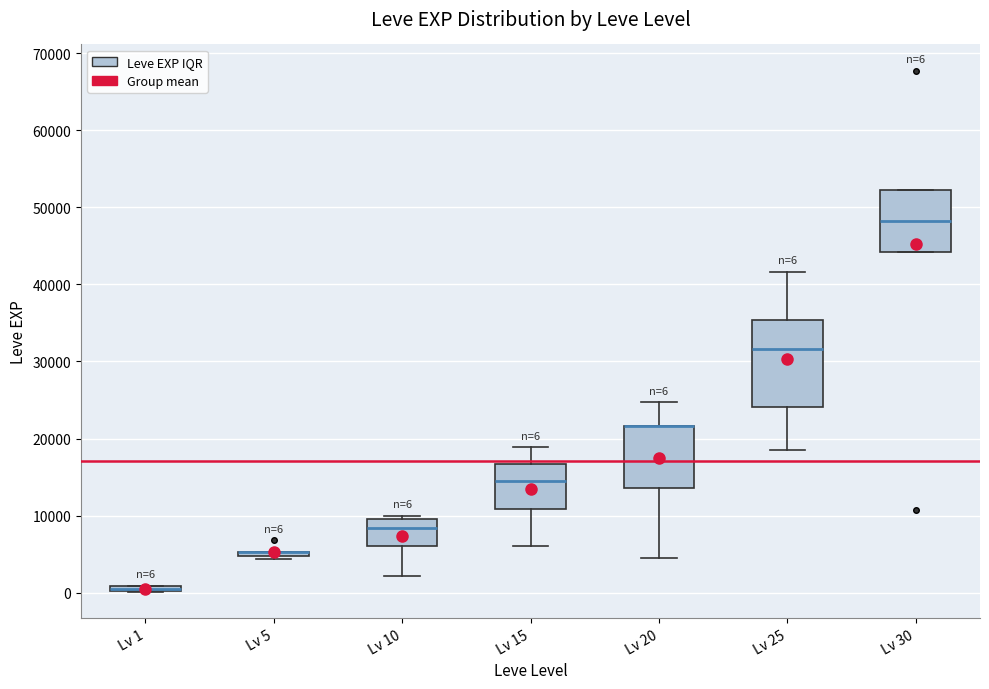

Which box is the tallest, from its lower edge to its upper edge?

Lv 25